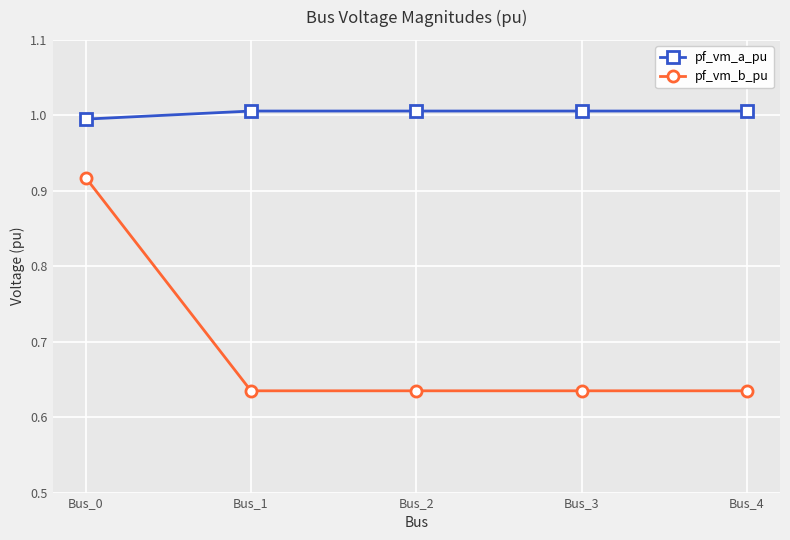

List the series in order of their peak value, lowest first.

pf_vm_b_pu, pf_vm_a_pu